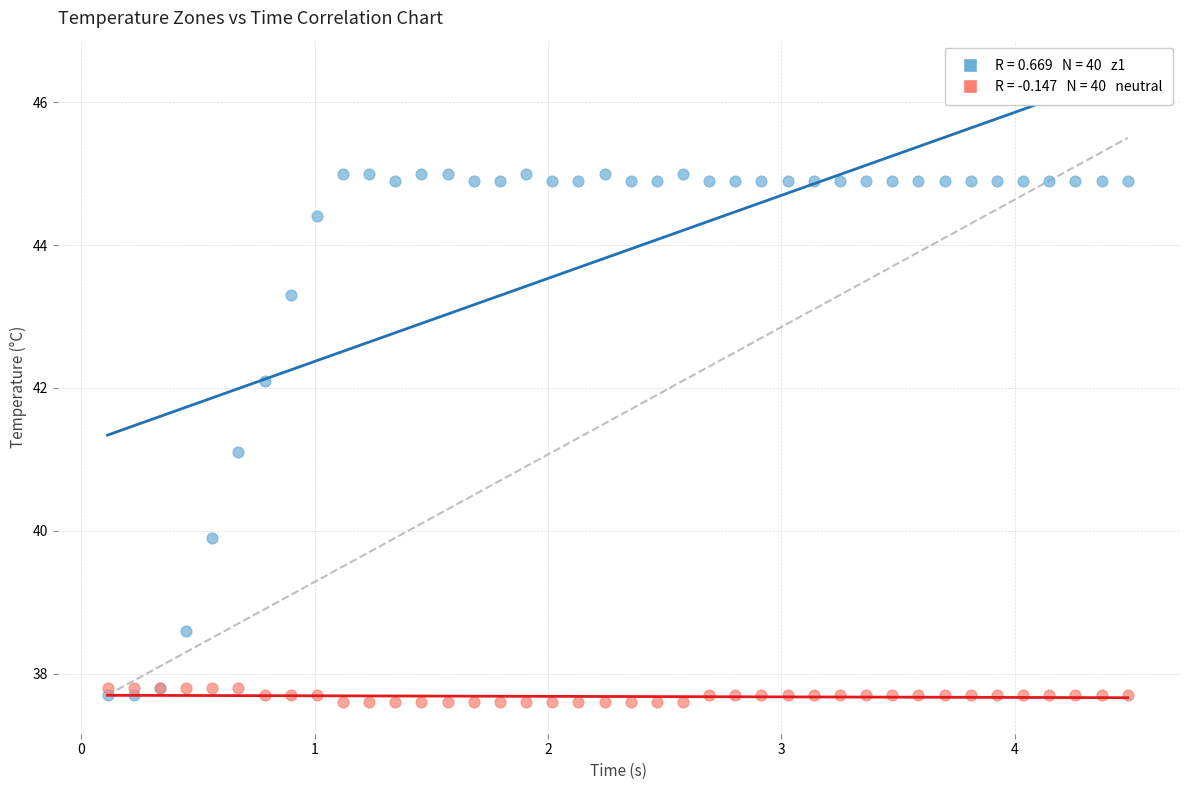

Across all series, what Y value is closest to 41?

41.1